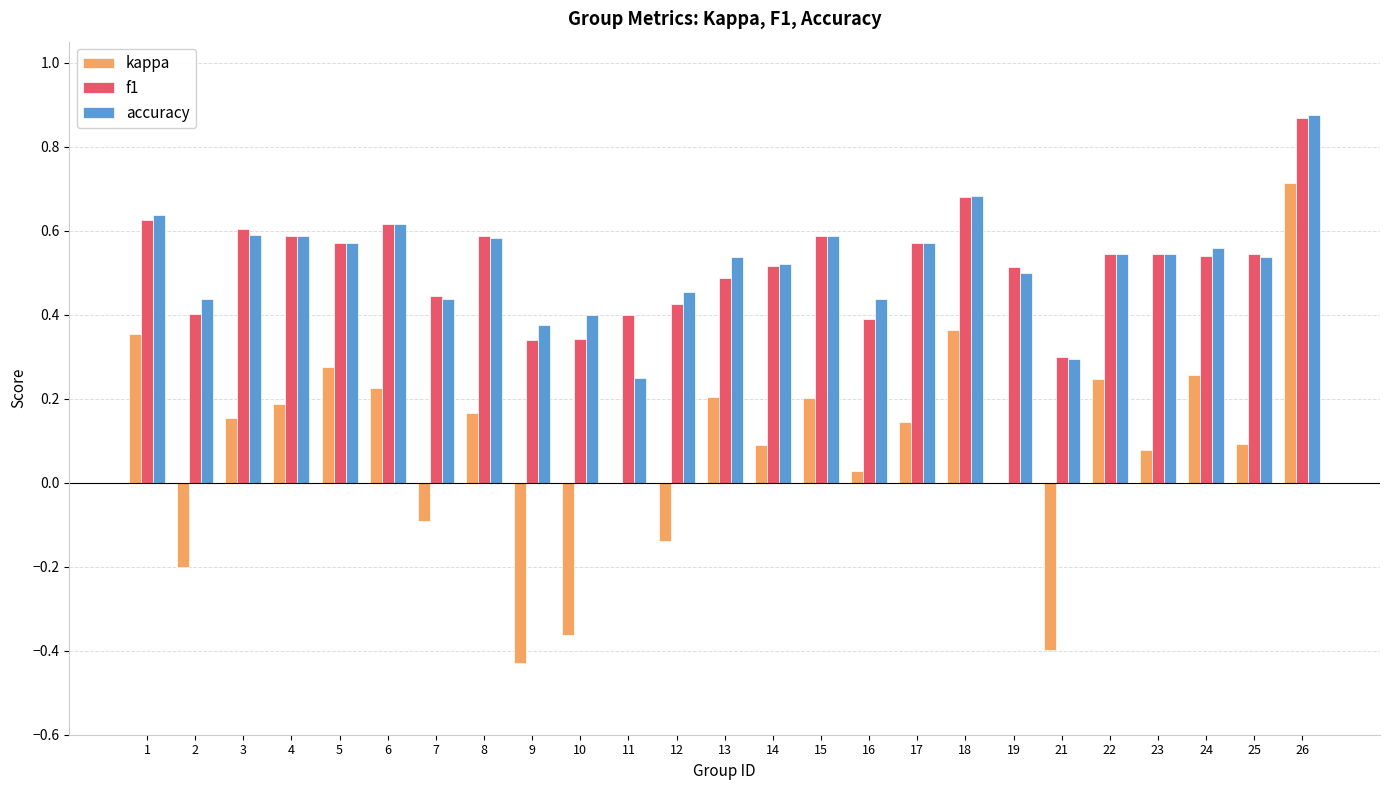

What are all the series names shown in the legend?

kappa, f1, accuracy